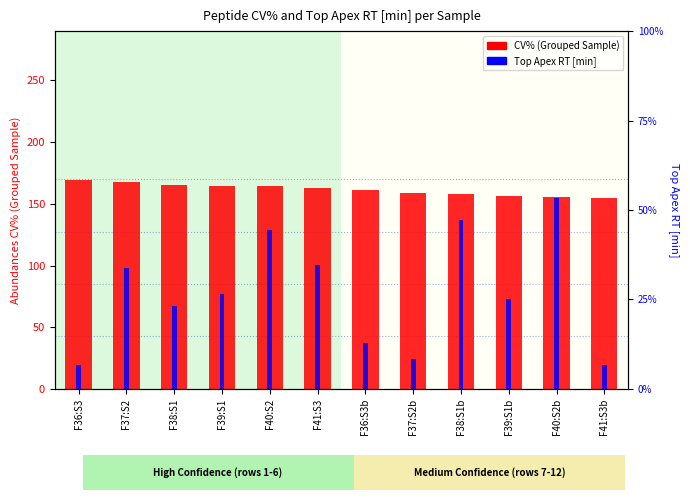

How many bars are there in total?

24